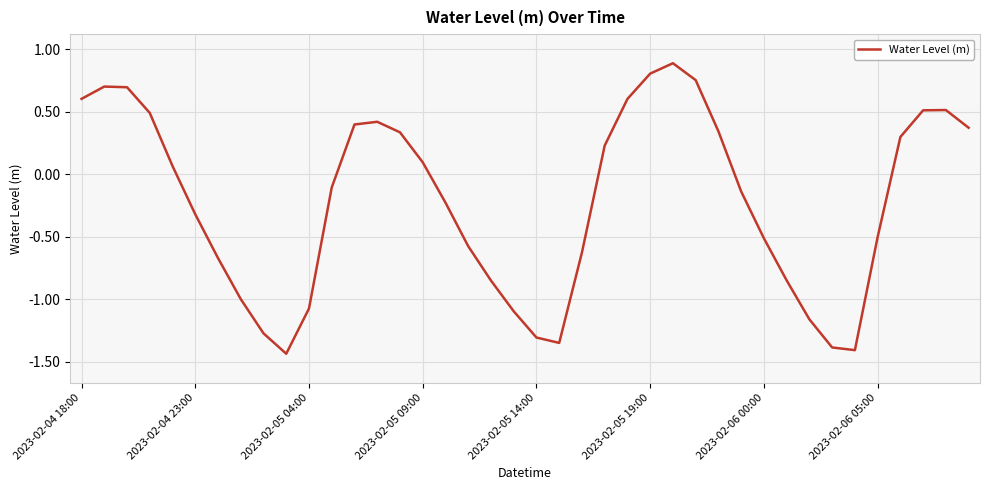

How many interior local peaks (higher than both neighbors) does the data have?

4